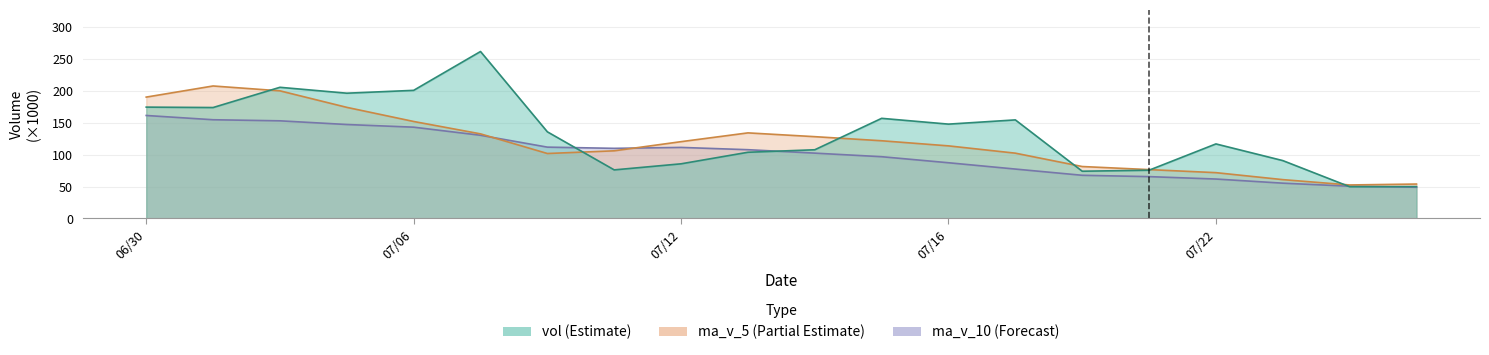

At which label does ma_v_10 first exceed 107?

06/30